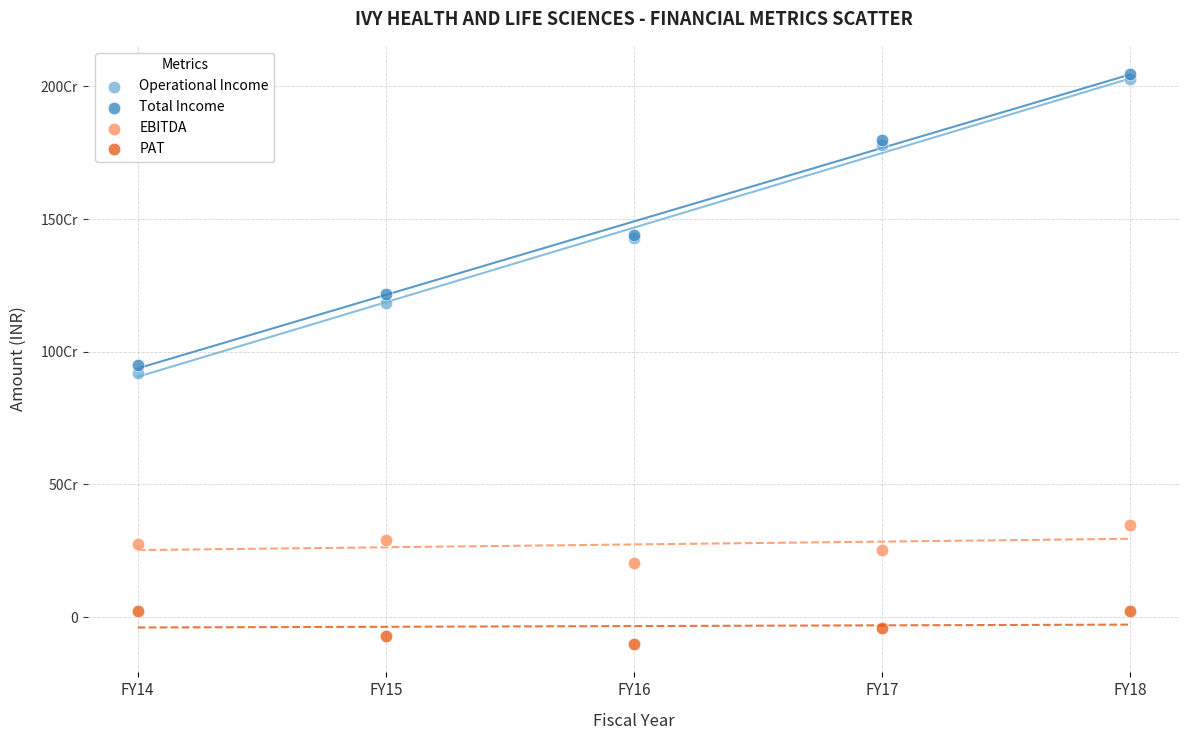

Which series reaches the minimum Y coordinate?

PAT